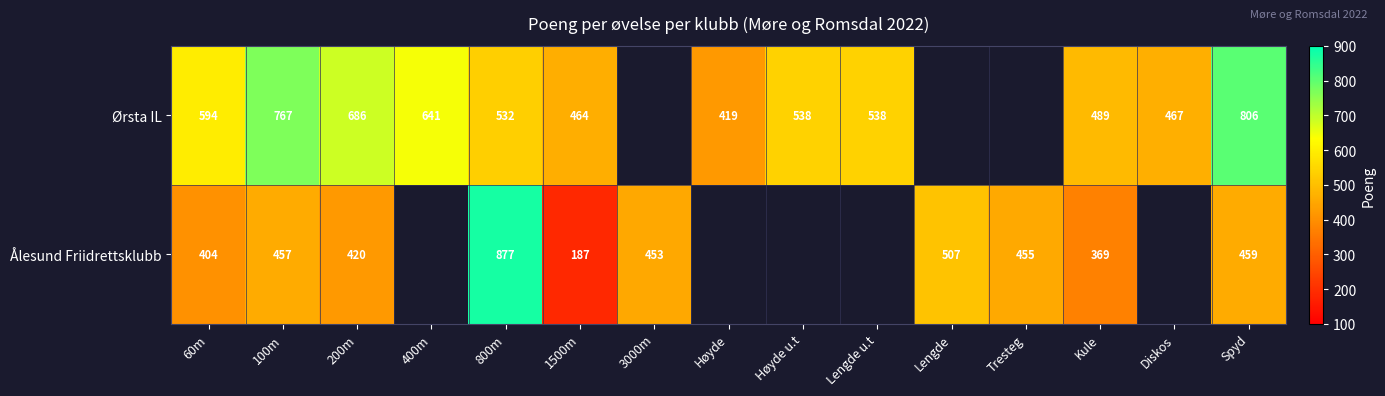

Is it true that Ørsta IL equals 1317 at Spyd?

False